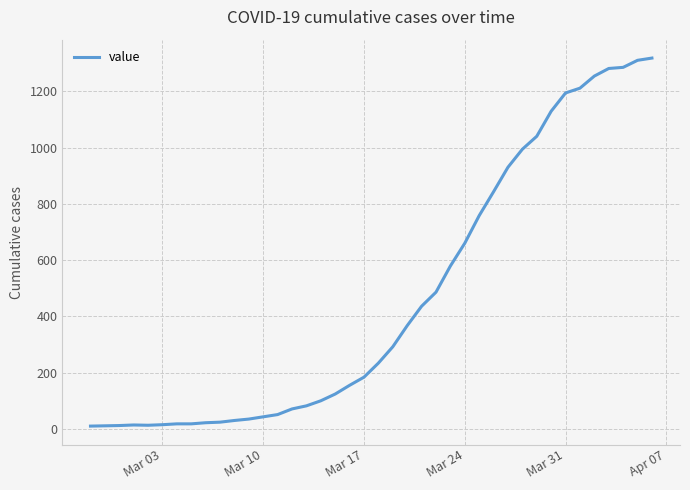

What is the greatest value displayed?

1318